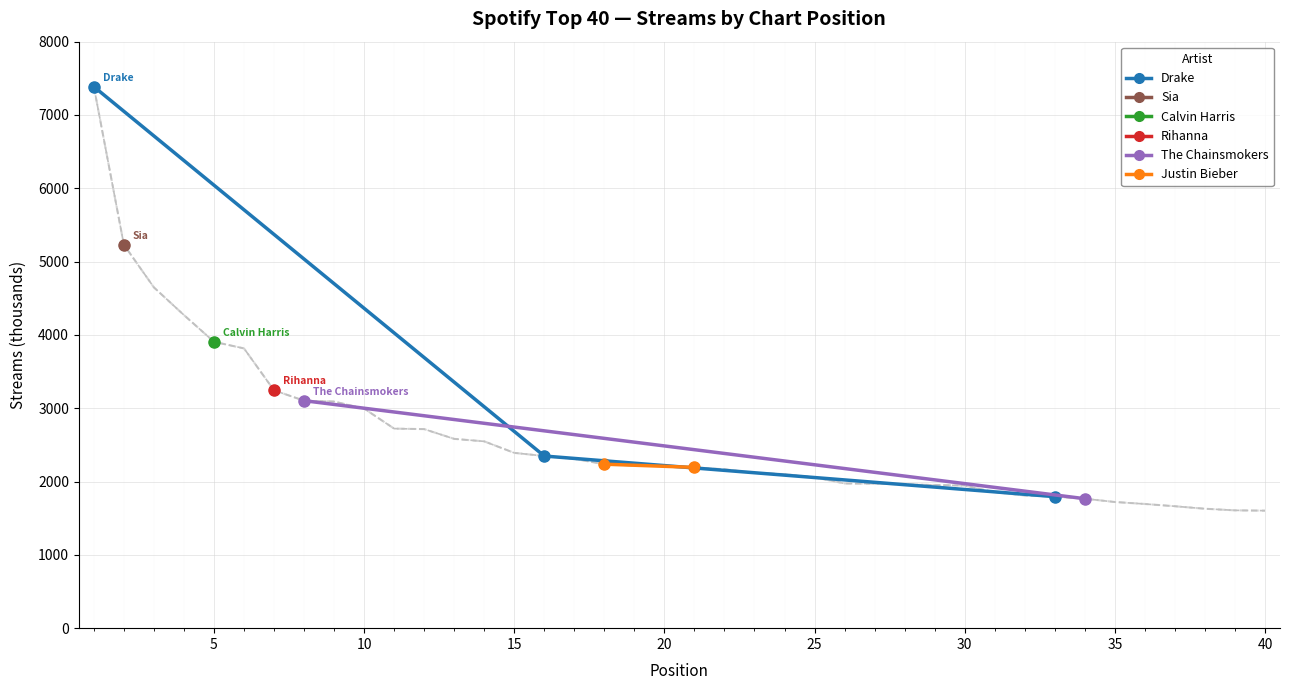

What is the greatest value displayed?

7386